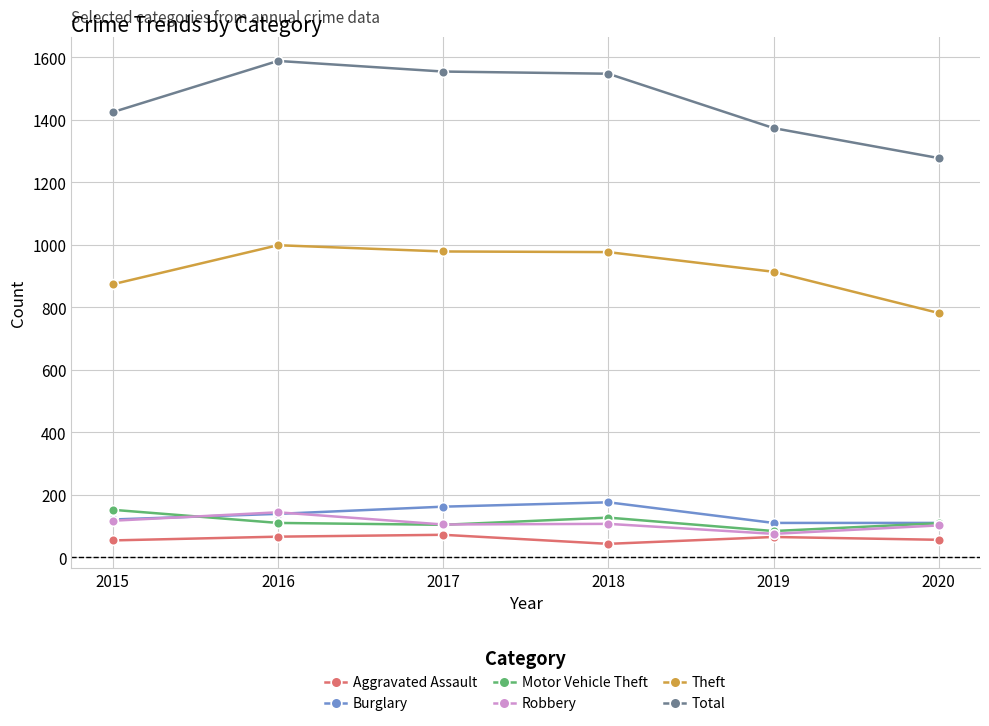

At which label does Motor Vehicle Theft first exceed 110?

2015